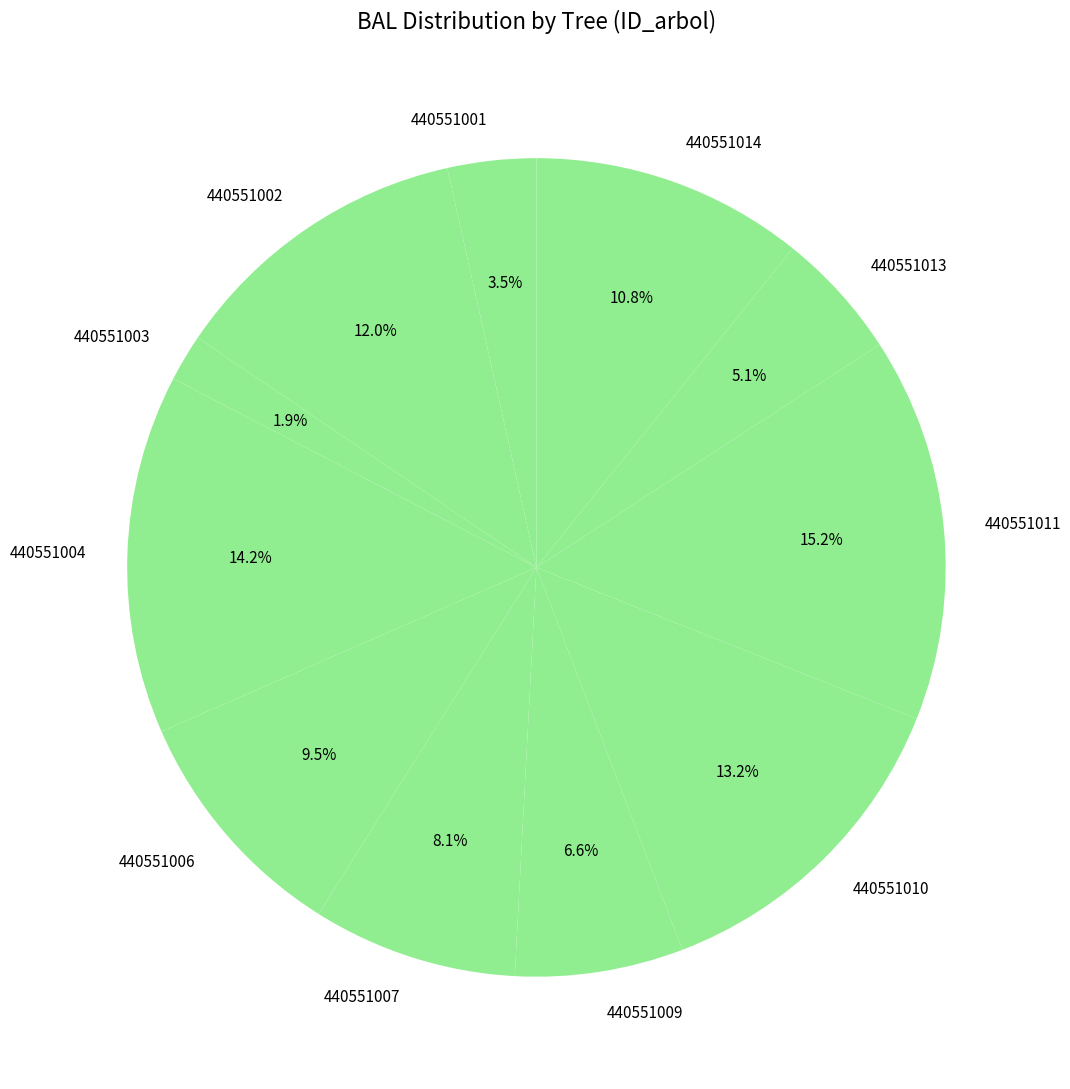

Which category has the biggest portion of the pie?

440551011